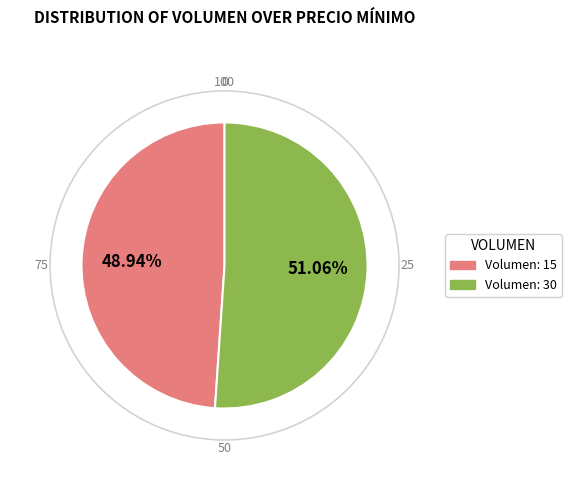

Is there a majority slice in this chart?

Yes